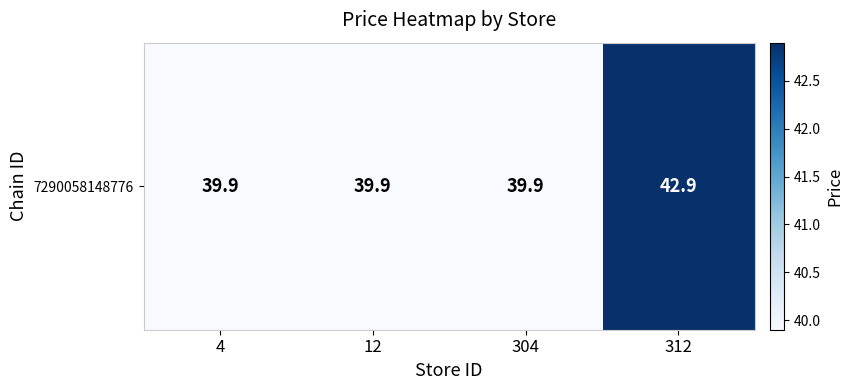

The chart shows a value of 55.2 at 12. True or false?

False